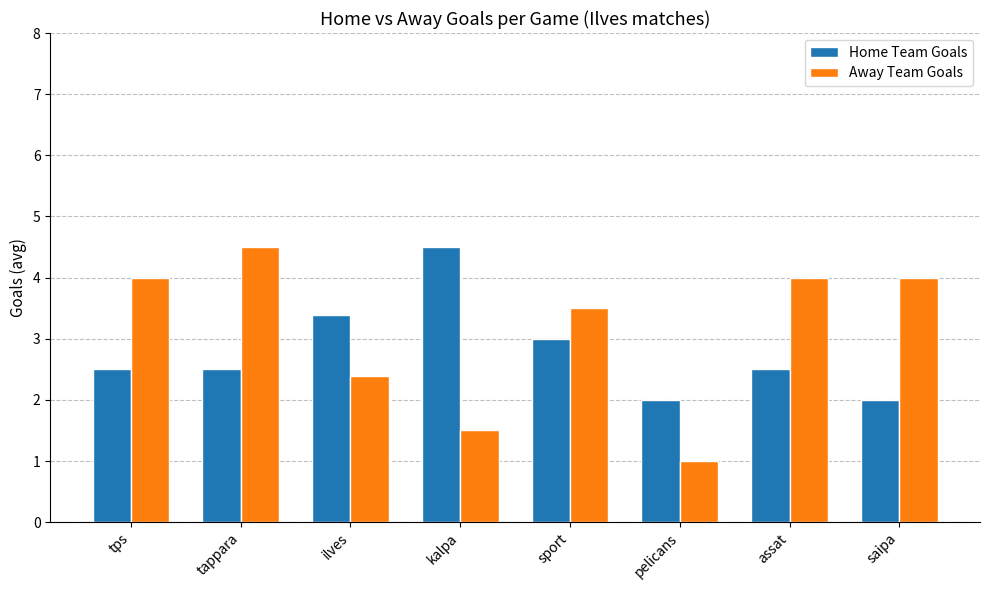

Reading right to left, what are all the values shown in this chart?

Home Team Goals: 2.0	2.5	2.0	3.0	4.5	3.4	2.5	2.5
Away Team Goals: 4.0	4.0	1.0	3.5	1.5	2.4	4.5	4.0